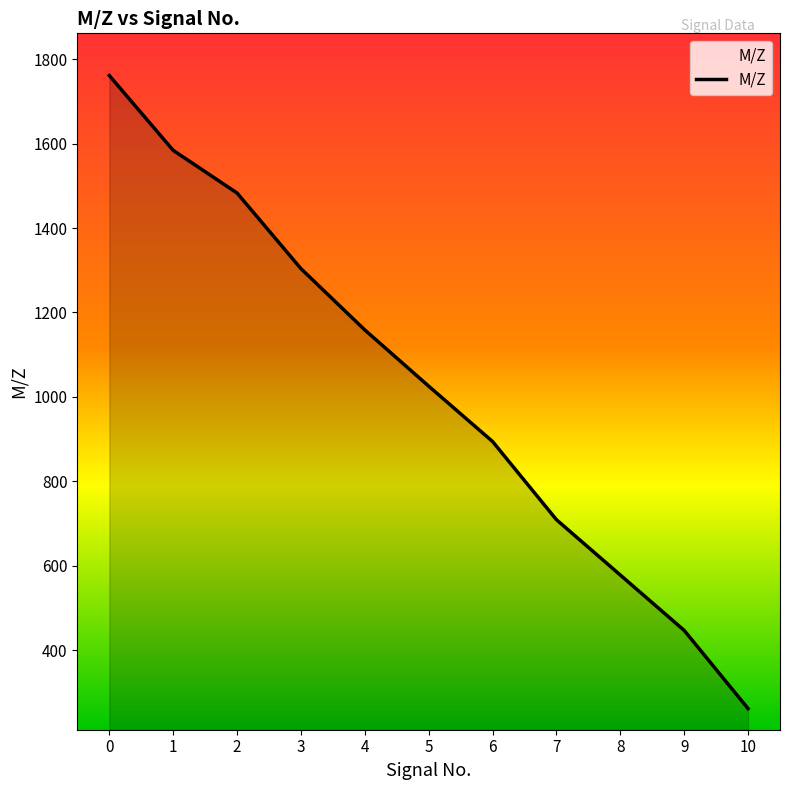

What is the ratio of the value at 3 to the value at 8?

2.3